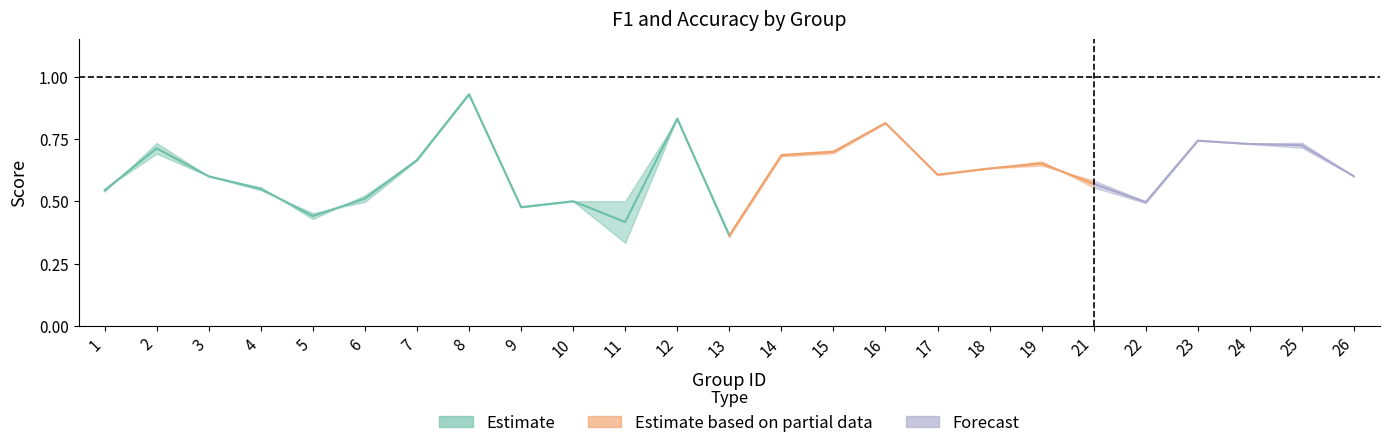

Reading left to right, transcribe all the data shown in this chart.

f1: 1=0.5	2=0.7	3=0.6	4=0.5	5=0.5	6=0.5	7=0.7	8=0.9	9=0.5	10=0.5	11=0.5	12=0.8	13=0.4	14=0.7	15=0.7	16=0.8	17=0.6	18=0.6	19=0.7	21=0.6	22=0.5	23=0.7	24=0.7	25=0.7	26=0.6
accuracy: 1=0.5	2=0.7	3=0.6	4=0.6	5=0.4	6=0.5	7=0.7	8=0.9	9=0.5	10=0.5	11=0.3	12=0.8	13=0.4	14=0.7	15=0.7	16=0.8	17=0.6	18=0.6	19=0.6	21=0.6	22=0.5	23=0.7	24=0.7	25=0.7	26=0.6